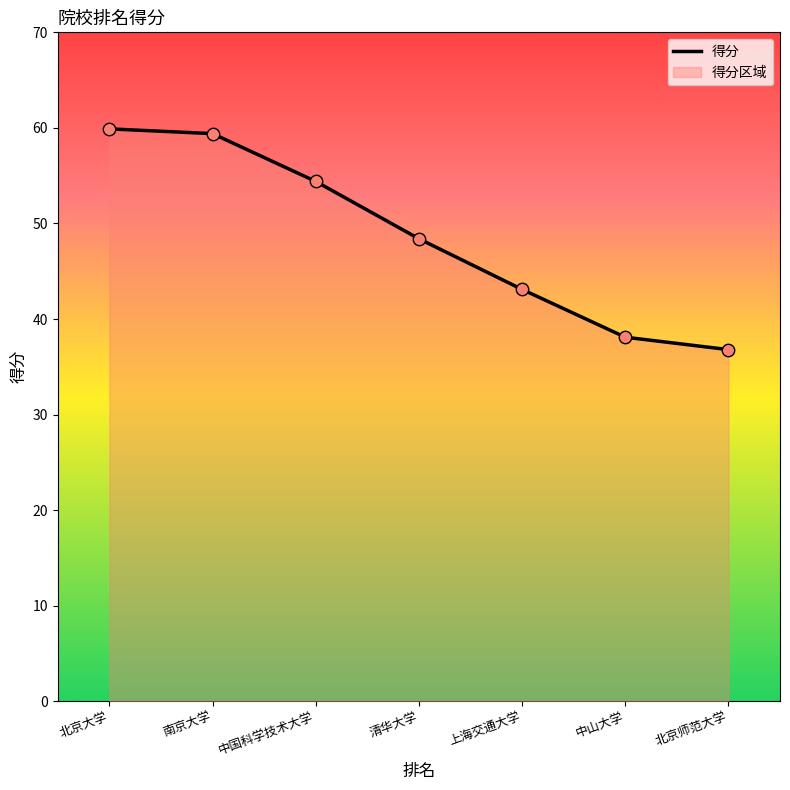

What is the change in value from 清华大学 to 北京师范大学?

-11.6